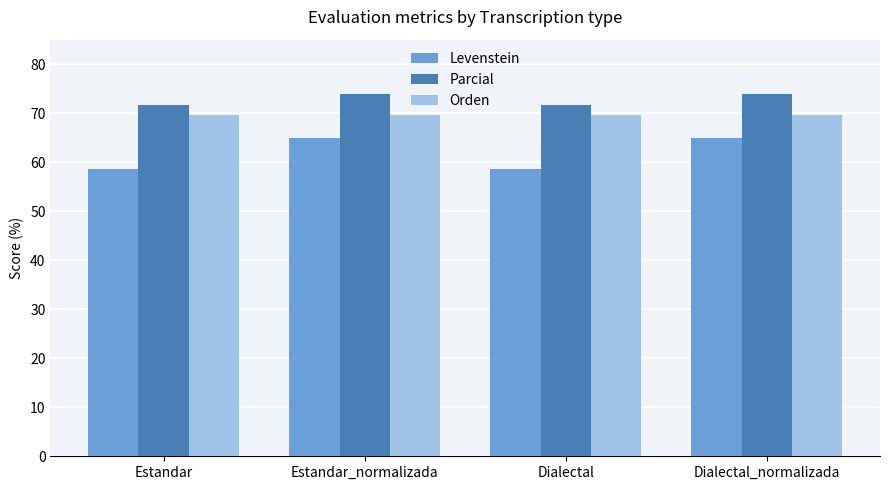

How many categories are shown in the chart?

4